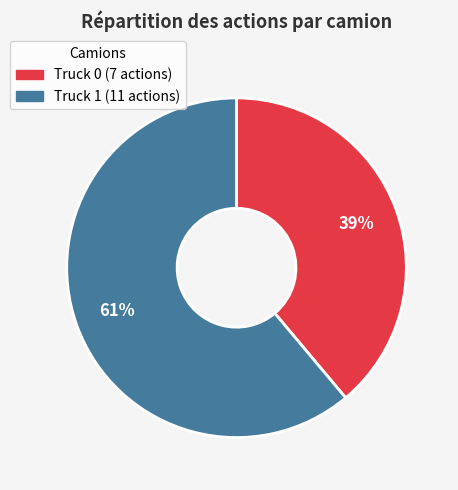

To the nearest percent, what is the difference between the largest and smallest slice percentages?

22%